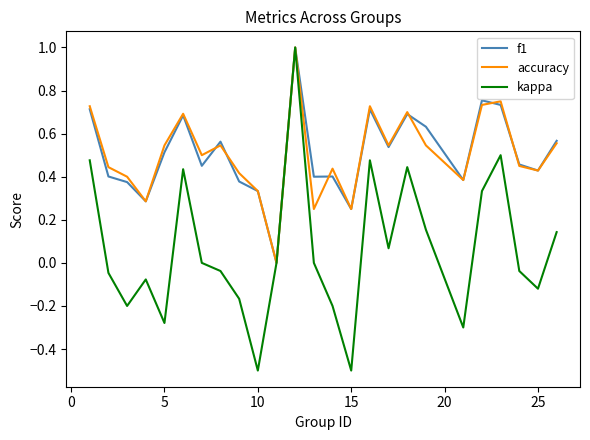

What is the minimum value shown in the chart?

-0.5